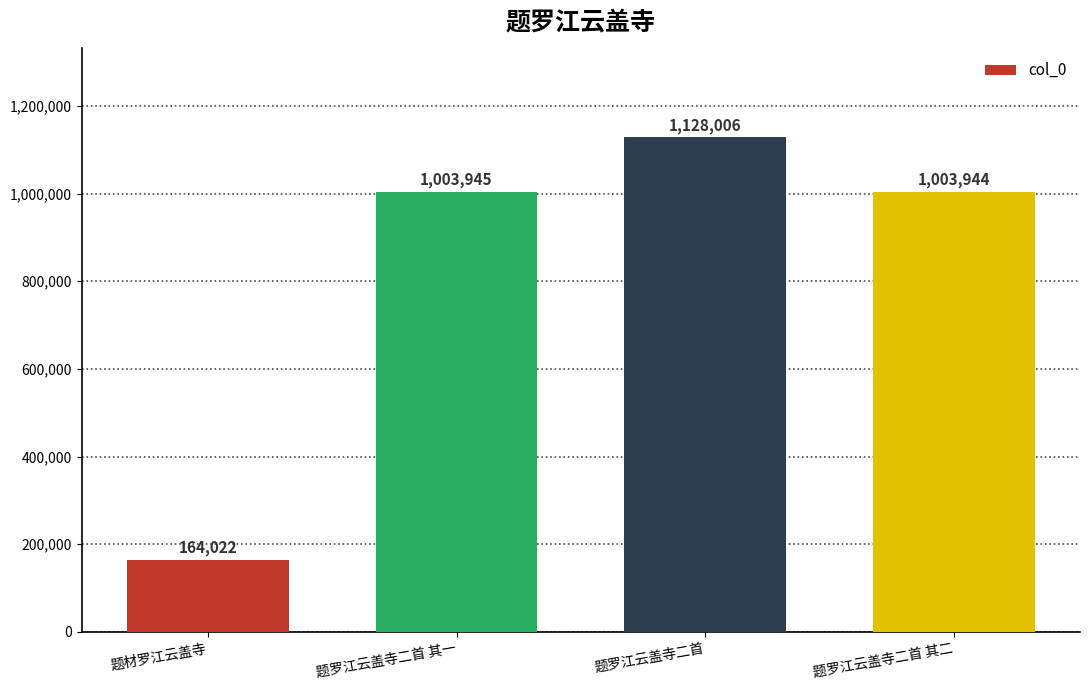

What is the average value?

824979